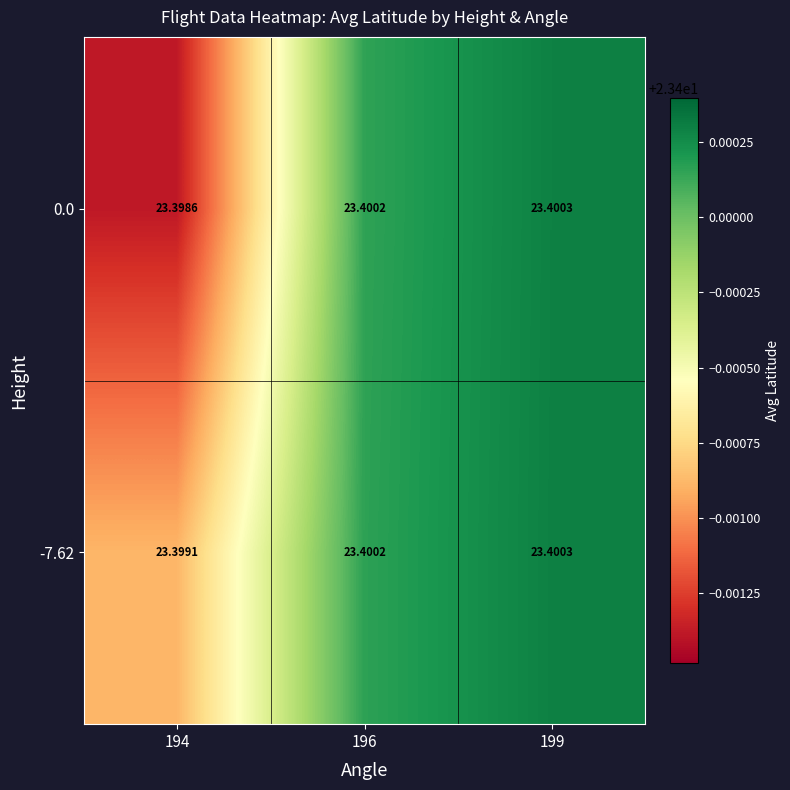

Is the value of -7.62 at 199 greater than the value of 0.0 at 196?

Yes